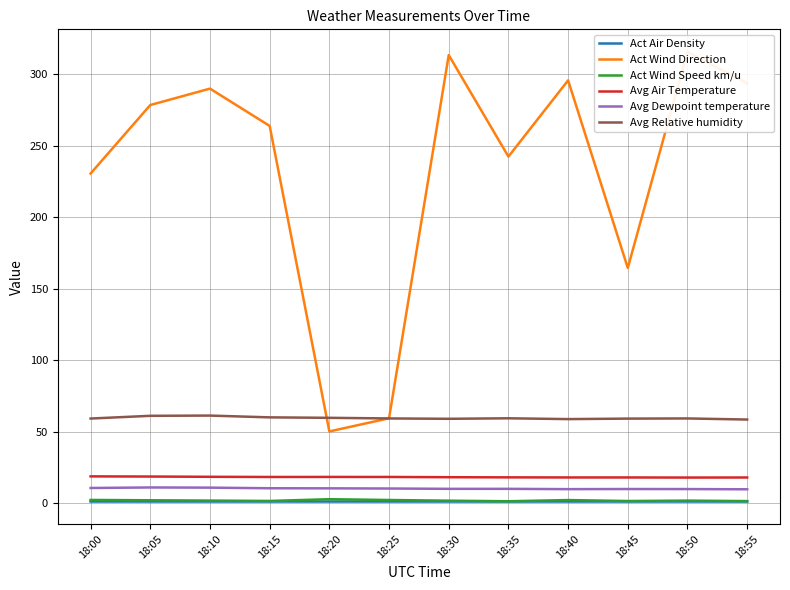

What is the average value of the Avg Dewpoint temperature series?

10.3